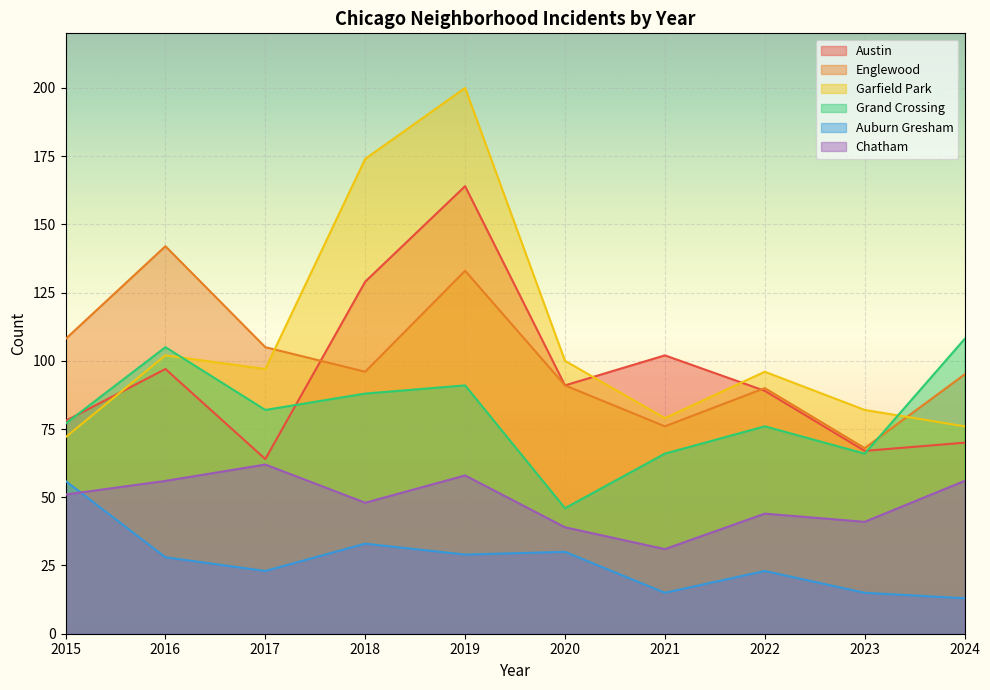

At which category is the sum across all series the highest?

2019